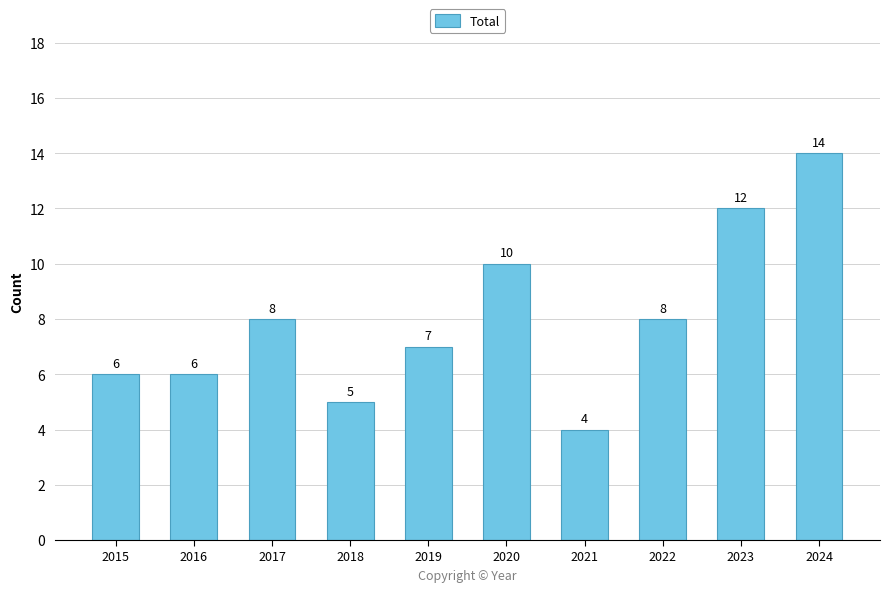

What is the difference between the values at 2022 and 2020?

2